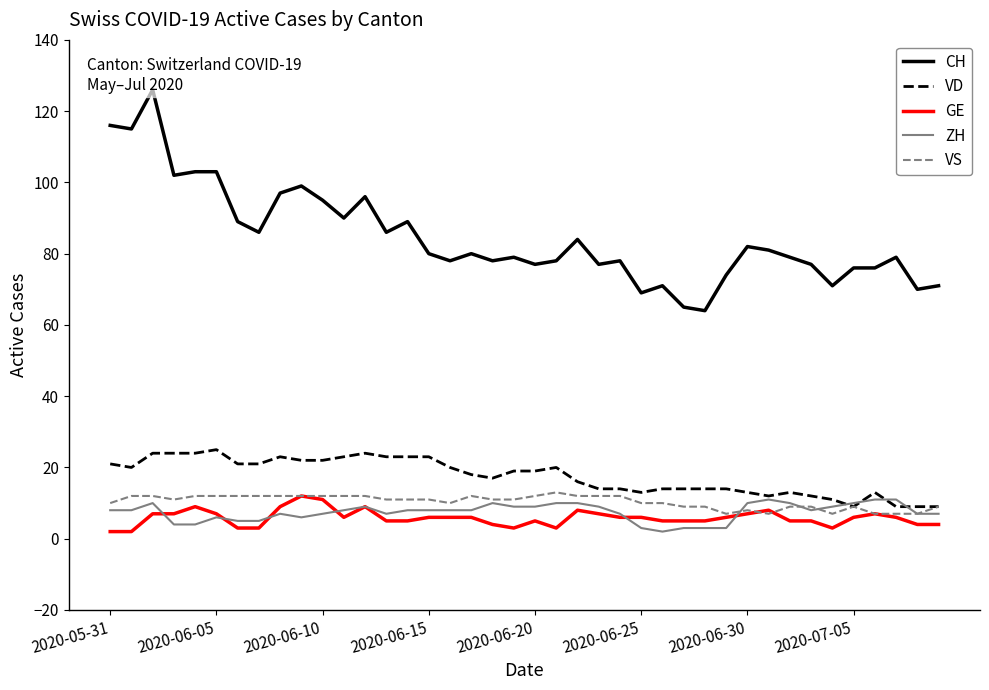

What is the maximum value for GE?

12